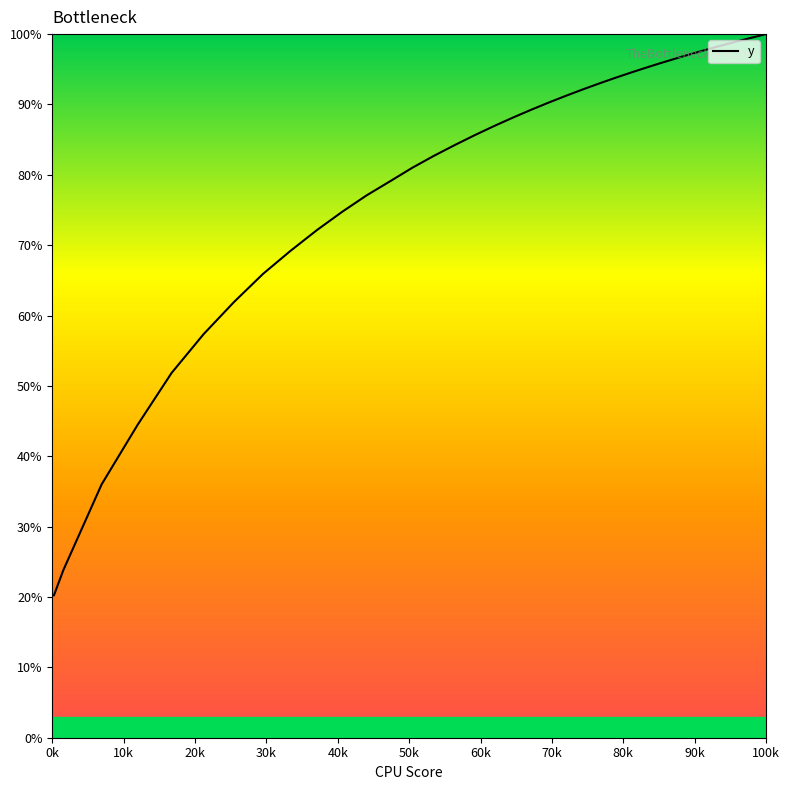

True or false: the data has more than 1 interior local peaks.

False